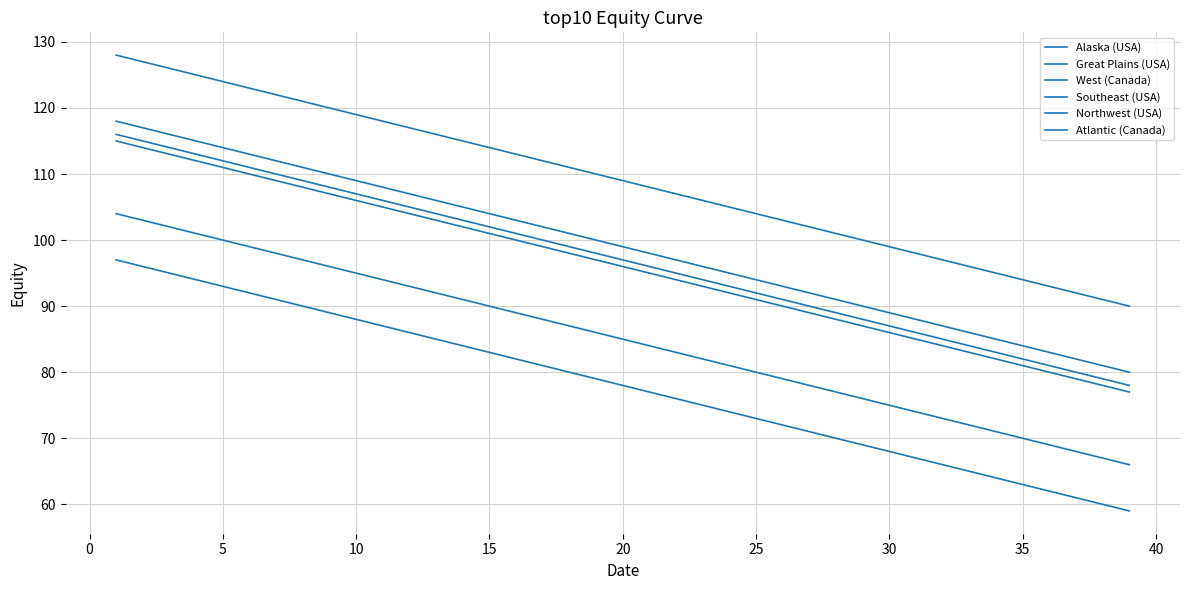

True or false: Southeast (USA) has more than 1 points higher than both neighbors.

False